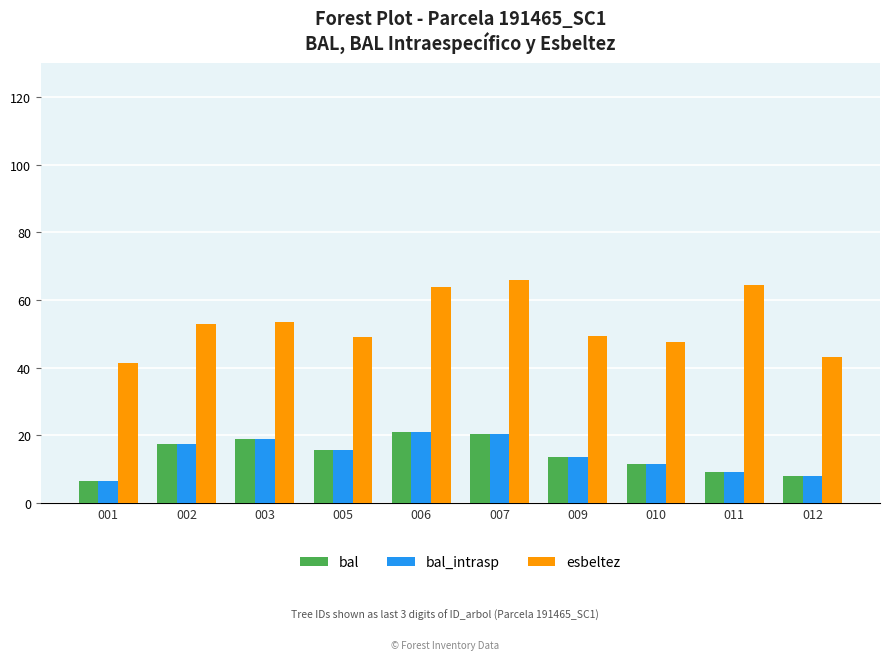

What is the sum of the esbeltez values at 006 and 007?

129.9